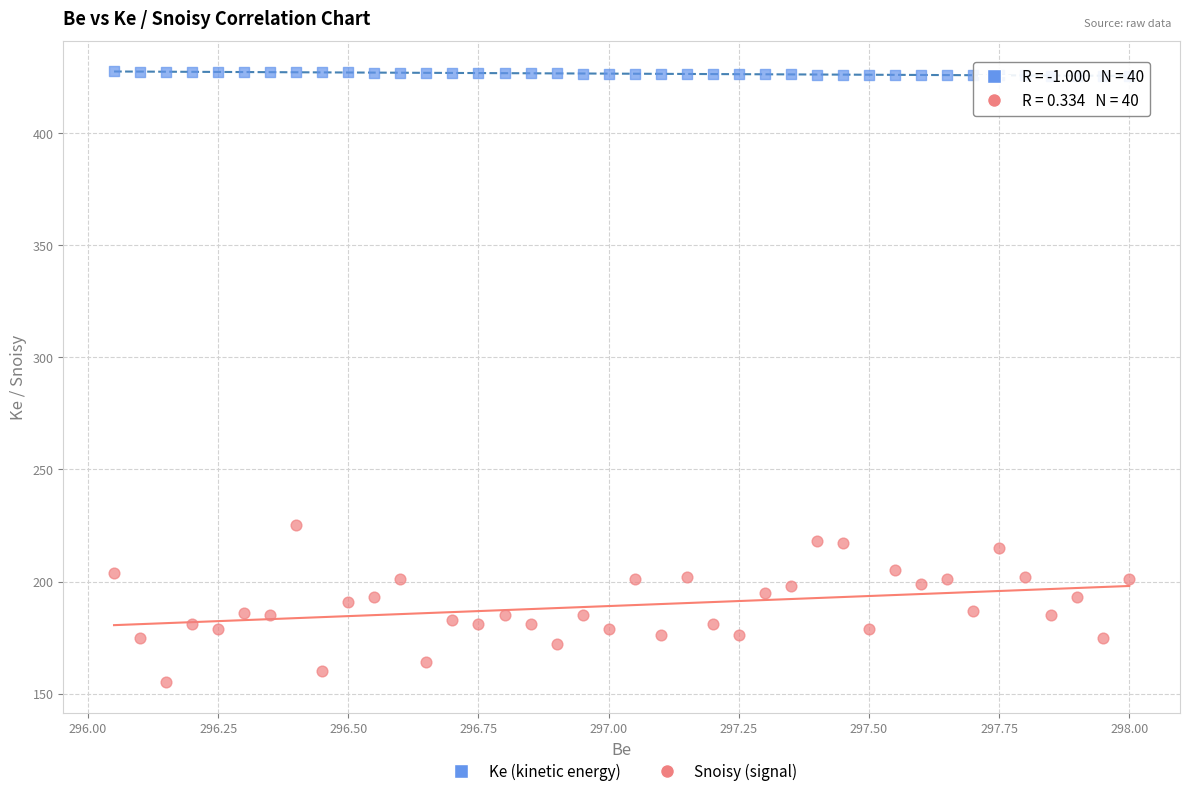

Across all data points, what is the range of X values (max minus min)?

1.9